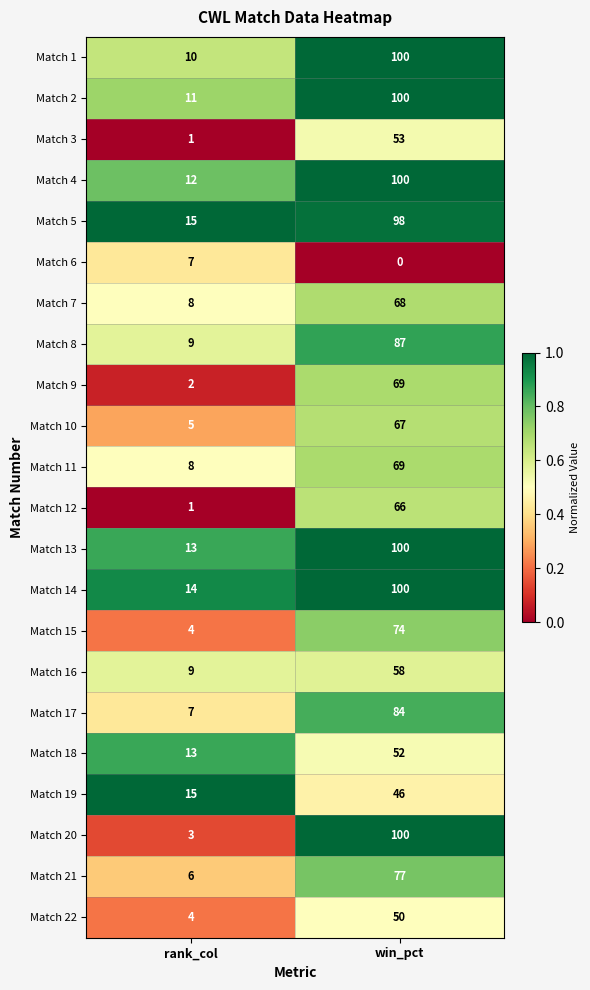

Which series changed the most between rank_col and win_pct?

Match 20